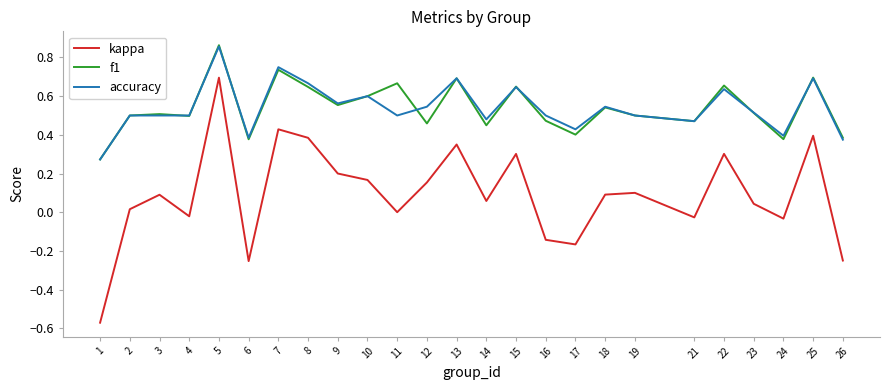

At which category does the chart reach its peak across all series?

5